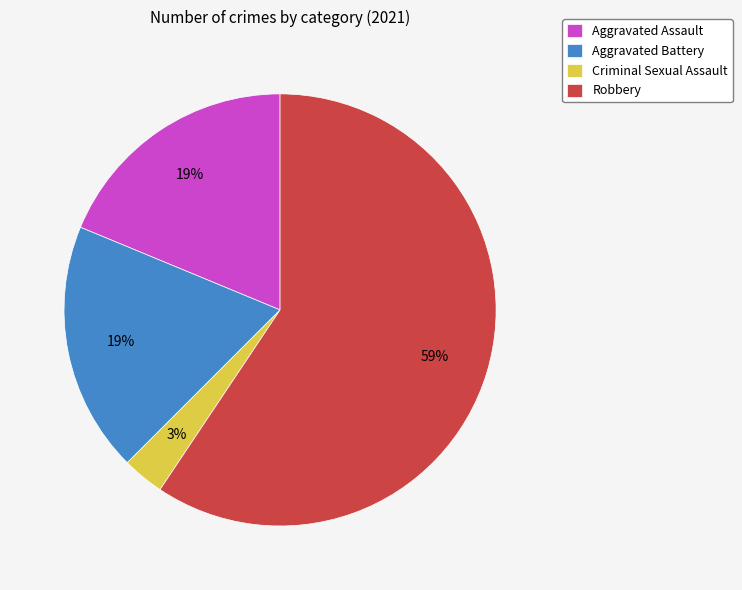

Which slice is the largest?

Robbery